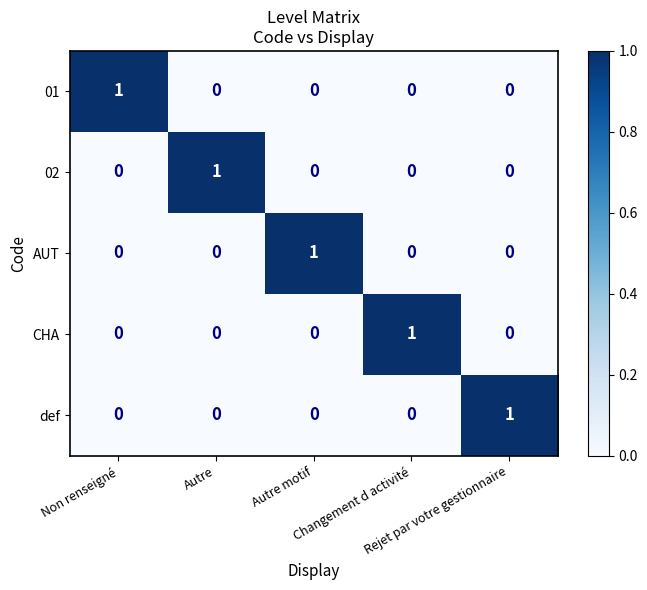

At how many categories does at least one series exceed 0?

5